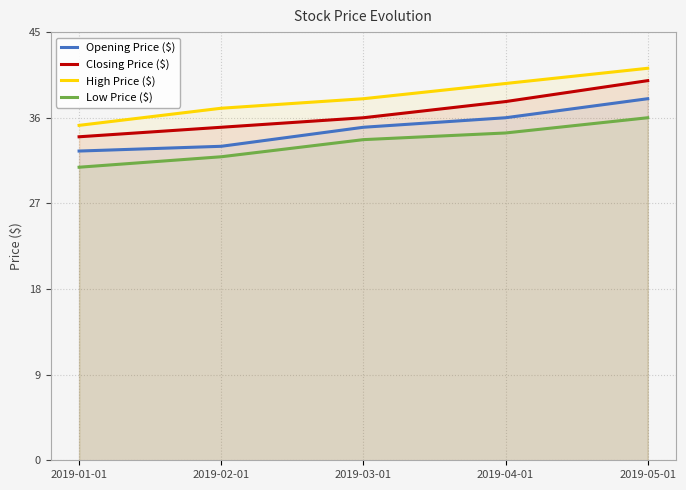

True or false: Low Price ($) has more than 2 points higher than both neighbors.

False